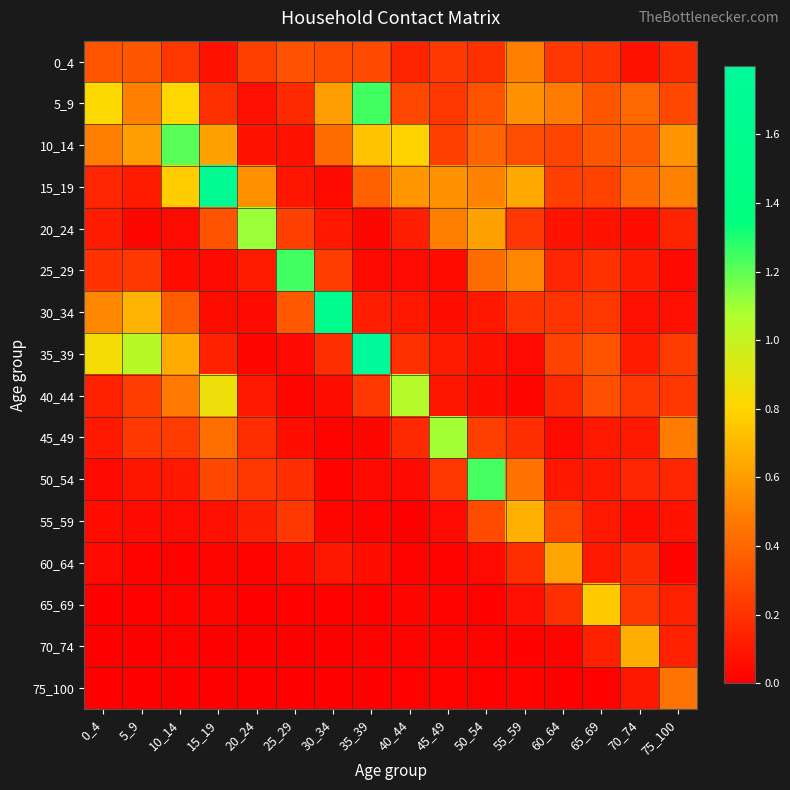

At how many categories does at least one series exceed 0?

16